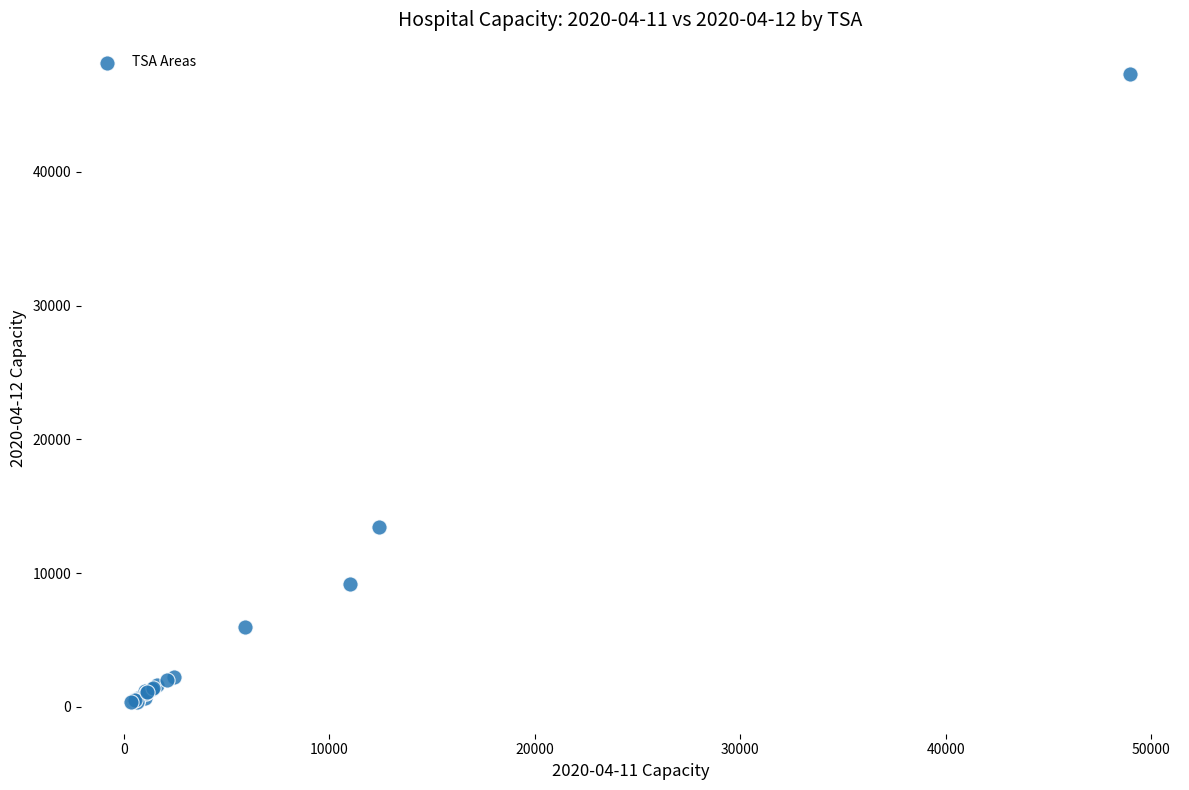

What Y value in the scatter plot is closest to 23828?

13442